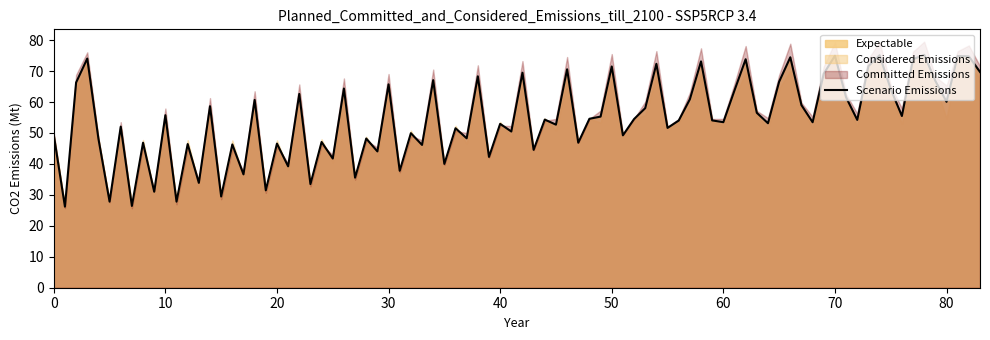

How many lines are shown in the chart?

6